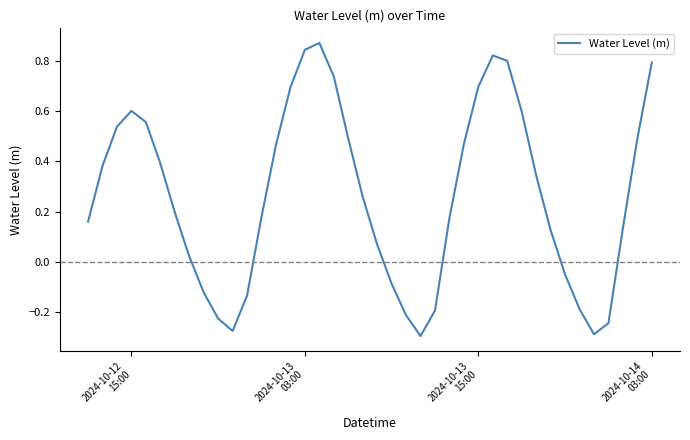

What is the difference between the second highest and minimum values?

1.1